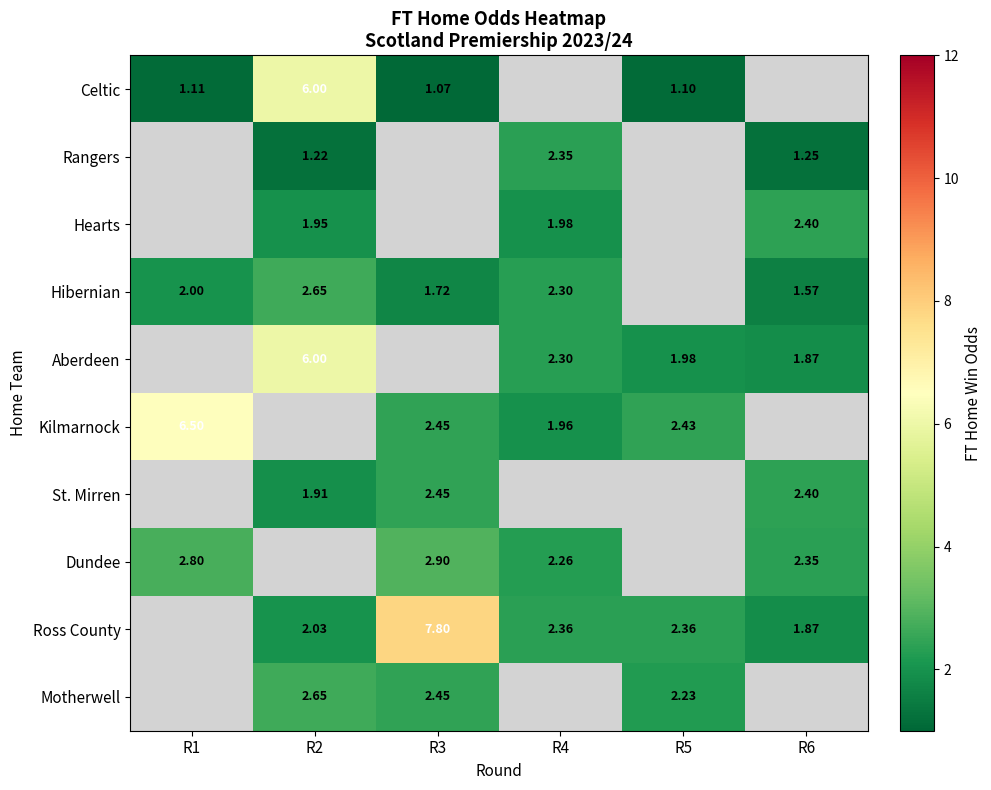

True or false: Dundee has a value of 4.7 at R3.

False